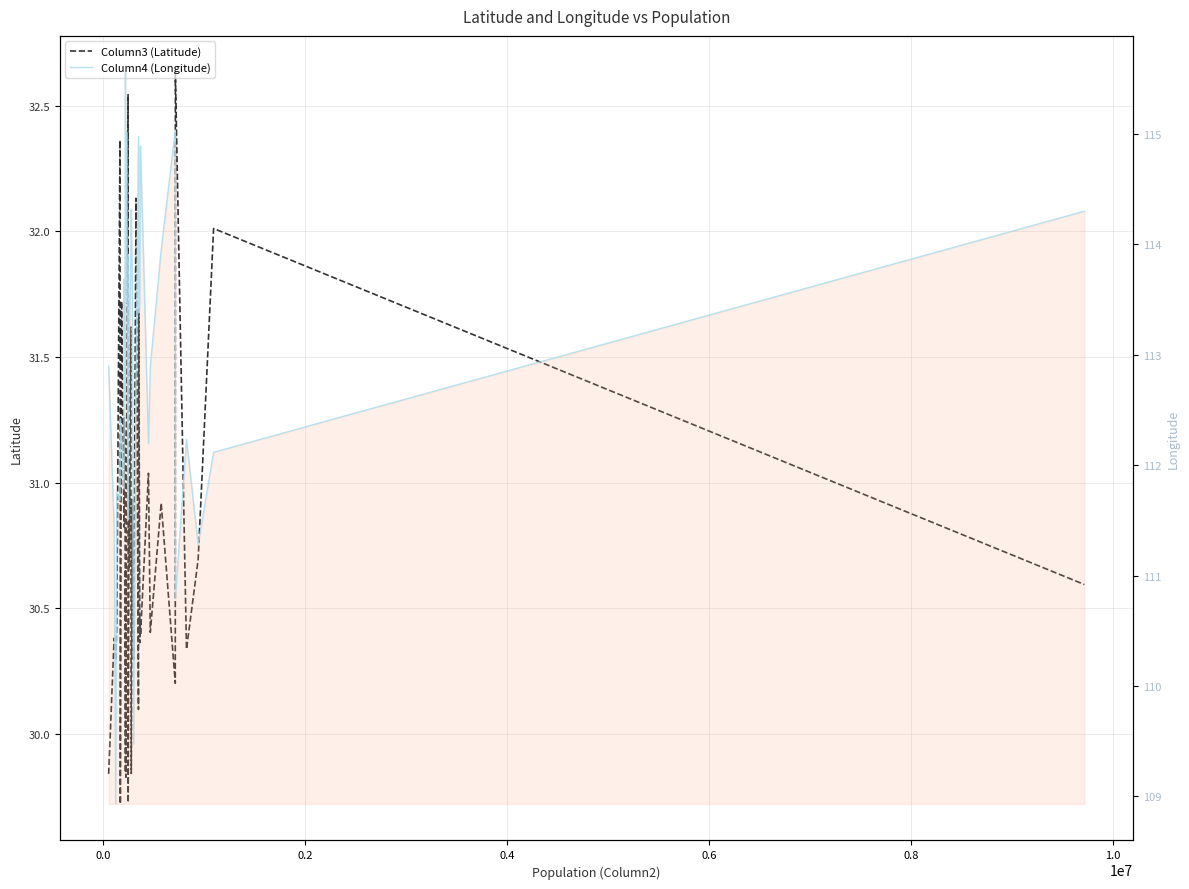

Reading left to right, what are all the values shown in this chart?

Column3 (Latitude): 29.8	30.4	30.3	30.4	32.4	29.7	31.7	30.8	31.3	31.2	29.8	30.7	29.8	31.2	32.5	29.7	31.0	30.7	31.6	29.8	30.9	30.3	32.1	30.1	31.7	30.4	30.5	30.4	31.0	30.4	30.9	30.2	32.6	30.3	30.7	32.0	30.6
Column4 (Longitude): 112.9	111.4	108.9	111.8	111.7	112.4	112.3	111.8	113.7	112.6	115.6	113.8	113.5	115.0	111.5	113.9	113.1	113.2	113.8	114.3	113.6	109.5	112.8	115.0	113.4	113.4	114.9	114.9	112.2	112.9	114.0	115.0	110.8	112.2	111.3	112.1	114.3